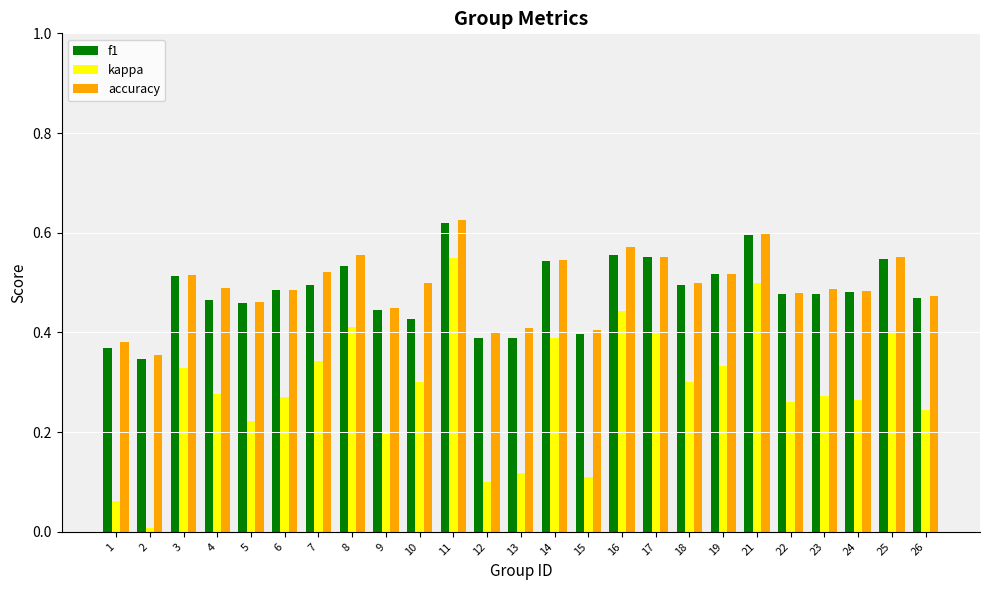

Which label corresponds to the largest value in the chart?

11